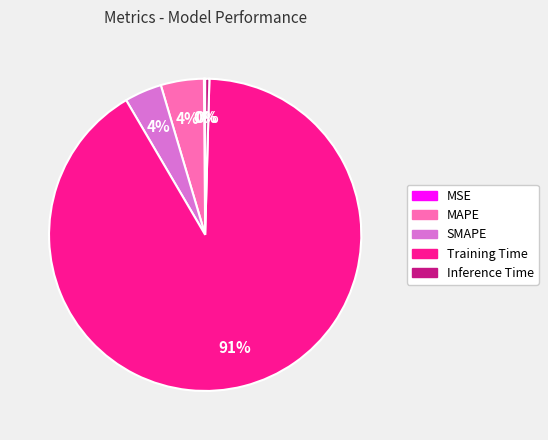

To the nearest percent, what is the average slice percentage?

20%